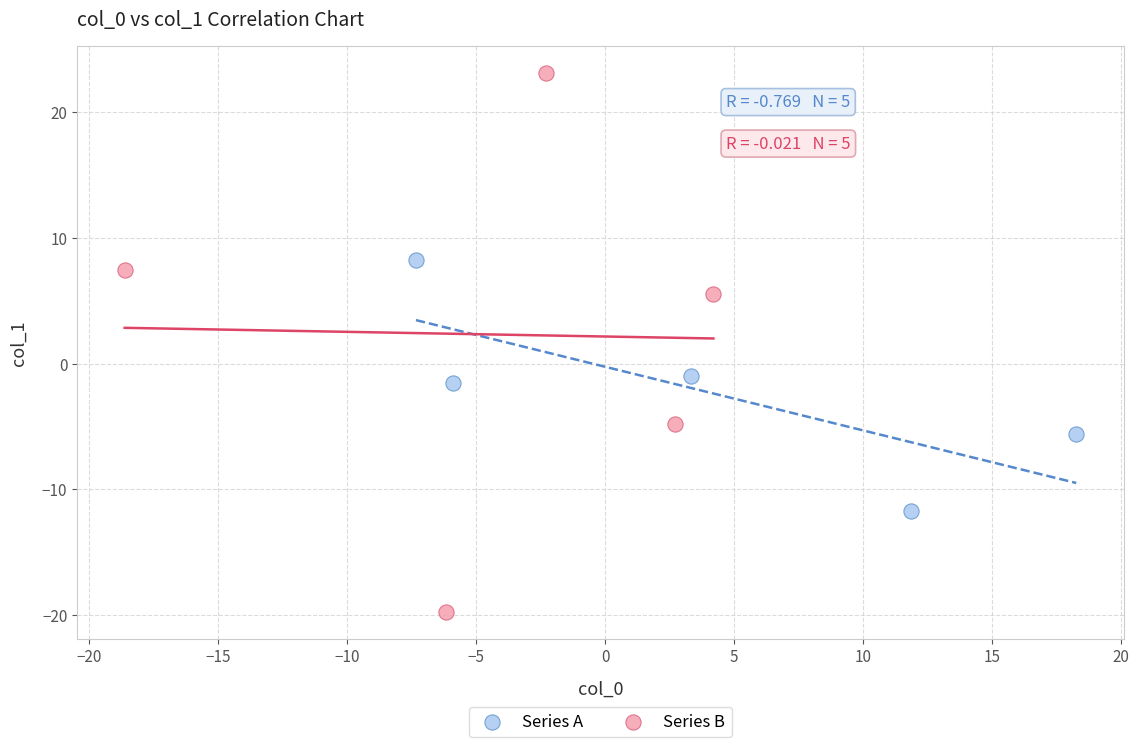

What are all the series names shown in the legend?

Series A, Series B